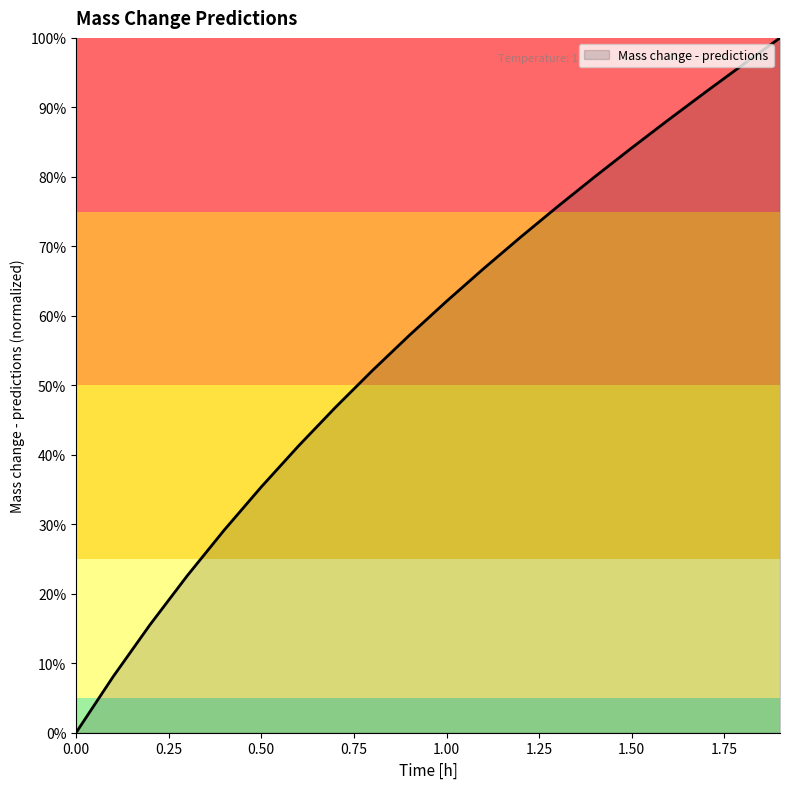

What is the difference between the maximum and minimum values?

100.0